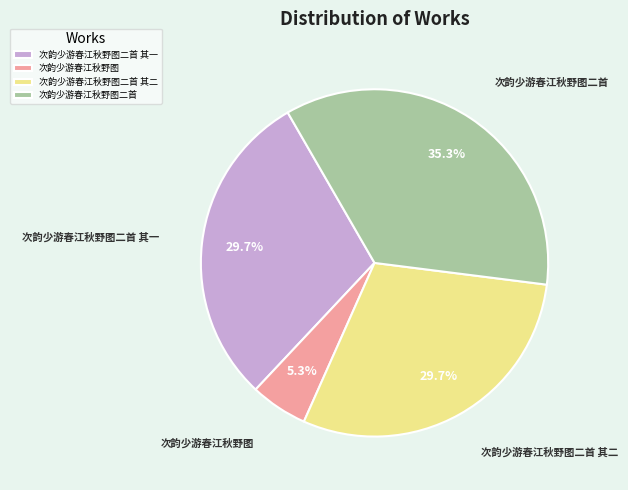

To the nearest percent, what is the average slice percentage?

25%